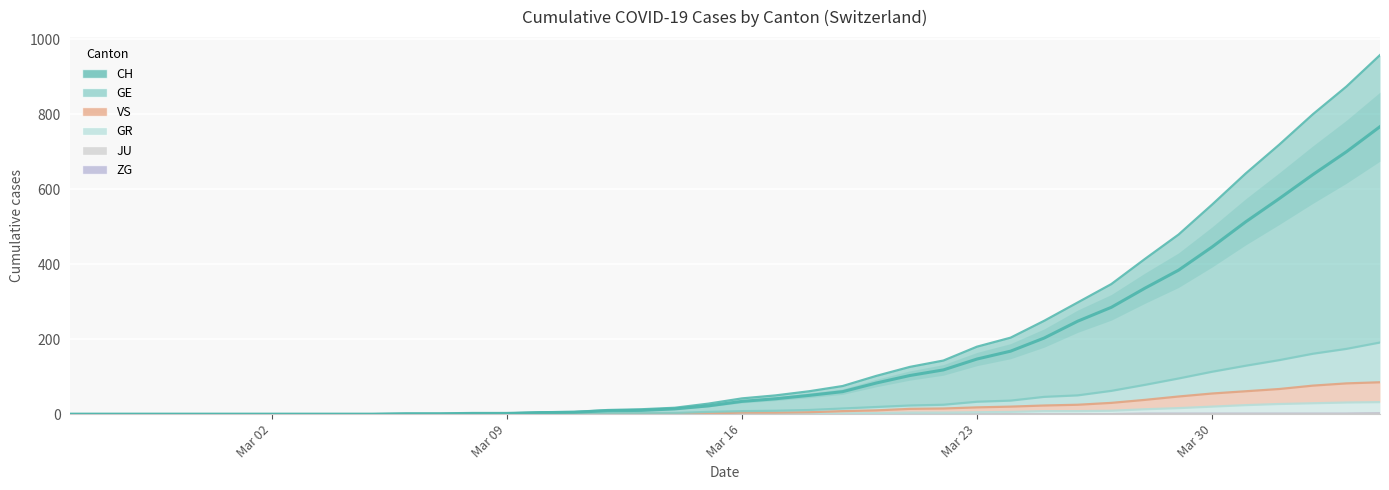

True or false: ZG and GE intersect in this chart.

False